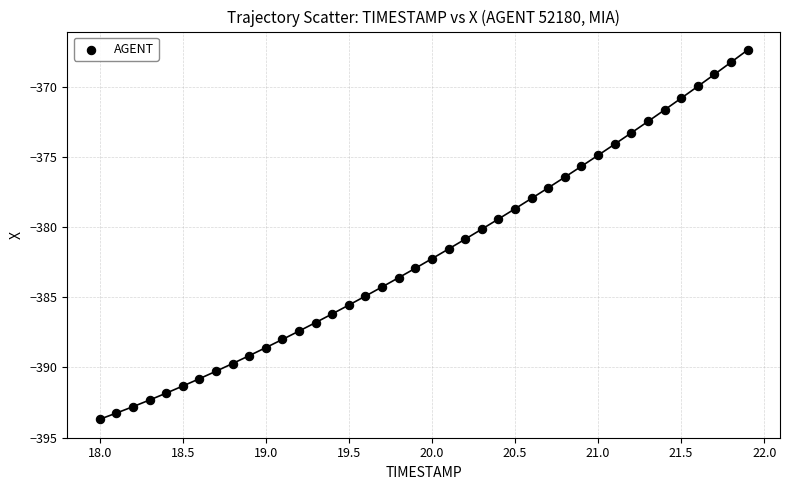

What is the range of Y values (max minus min)?

26.3